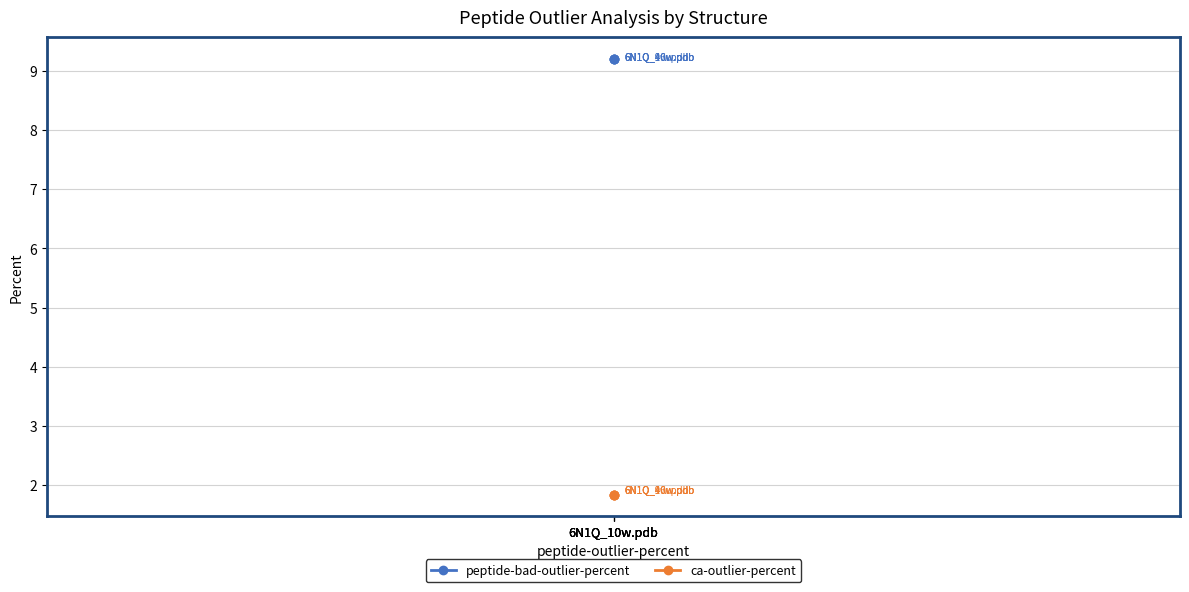

Which category has the highest value across all series?

6N1Q_10w.pdb